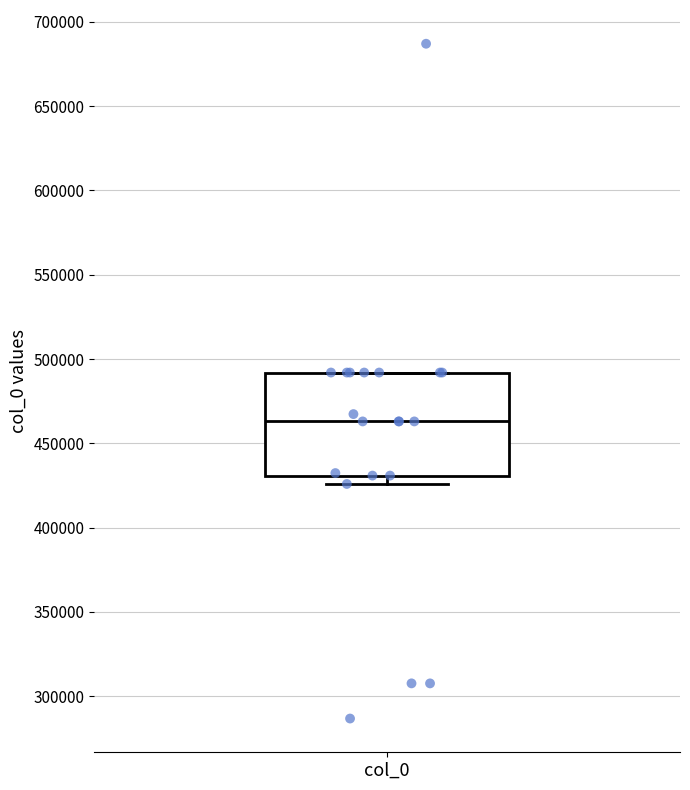

Where is the upper edge of the box for col_0 on the y-axis? The values are not printed on the chart, so give them approximately, as read against the axis.

490000